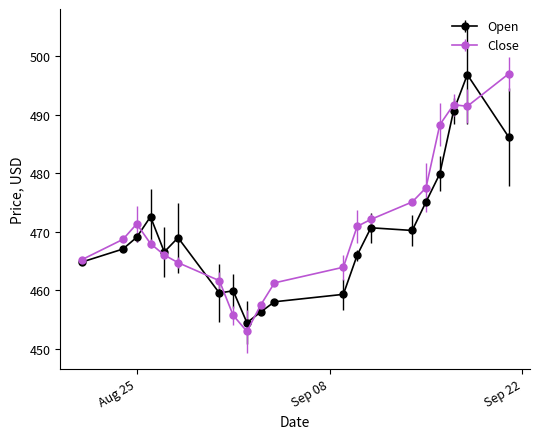

What is the value of the Close point at the 1st from the left?

465.2